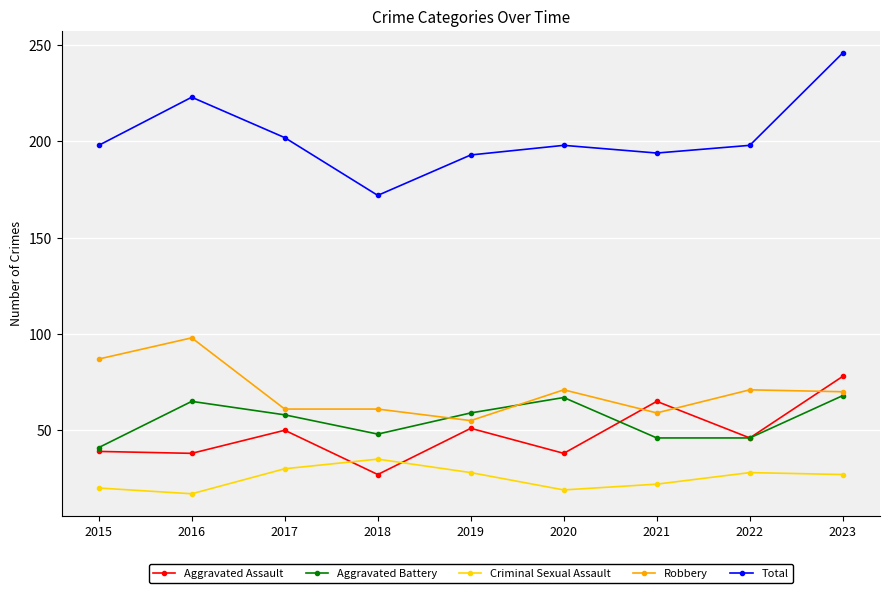

Where is Aggravated Battery nearest to the value 54?

2017